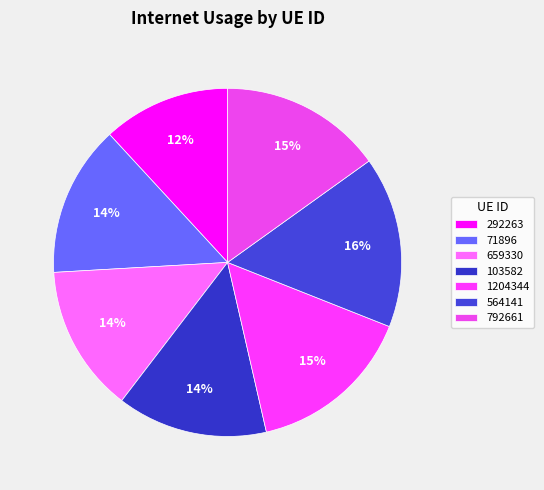

Rank the categories by value from highest to lowest.

564141, 1204344, 792661, 71896, 103582, 659330, 292263